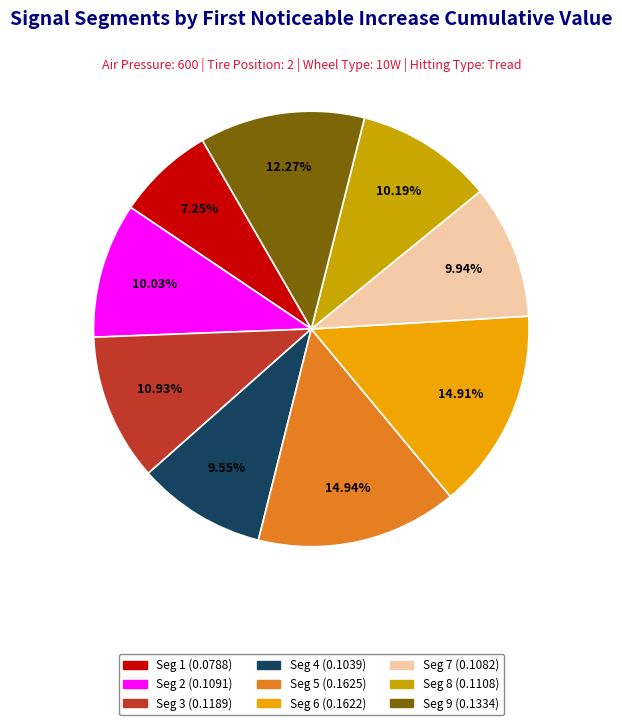

Does any single category account for the majority?

No